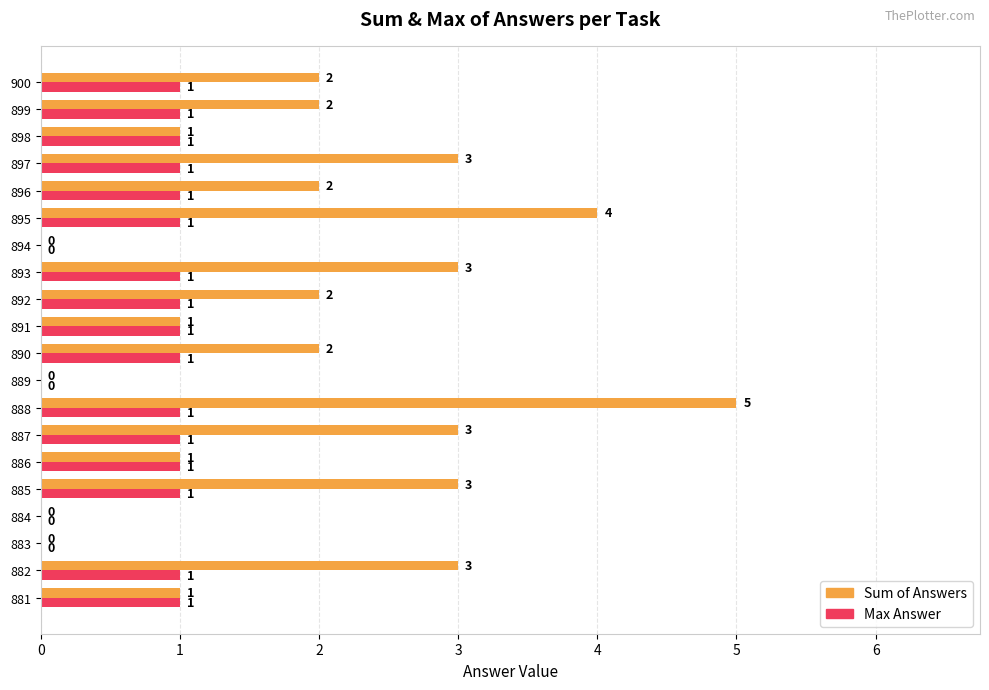

What is the total value across all series at 892?

3